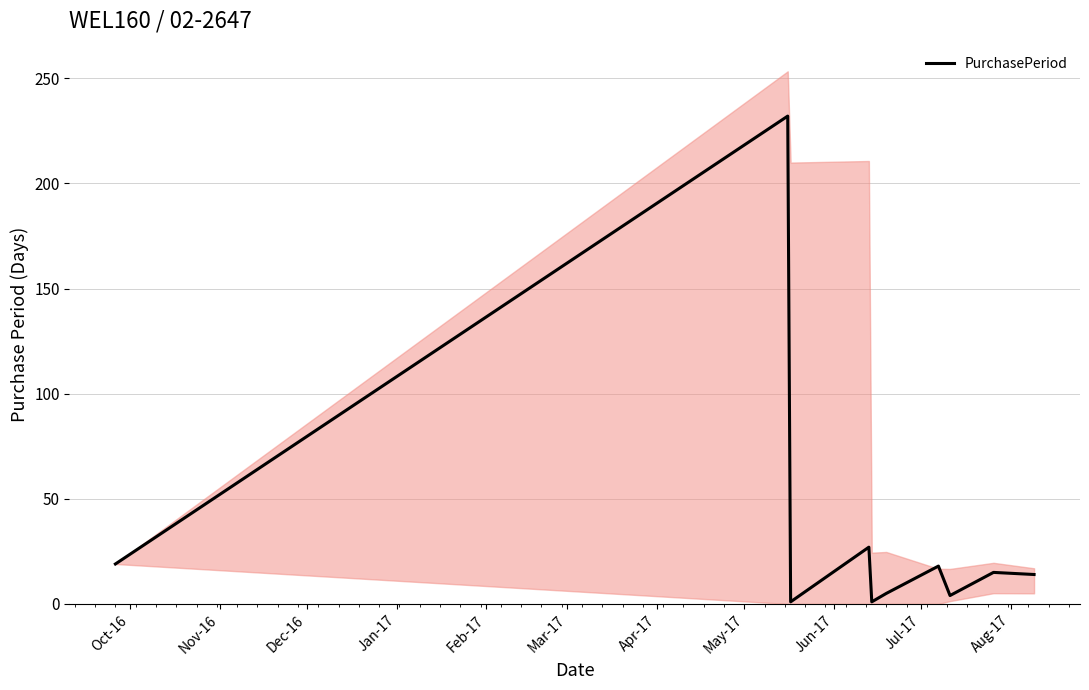

What is the highest value of the PurchasePeriod series?

232